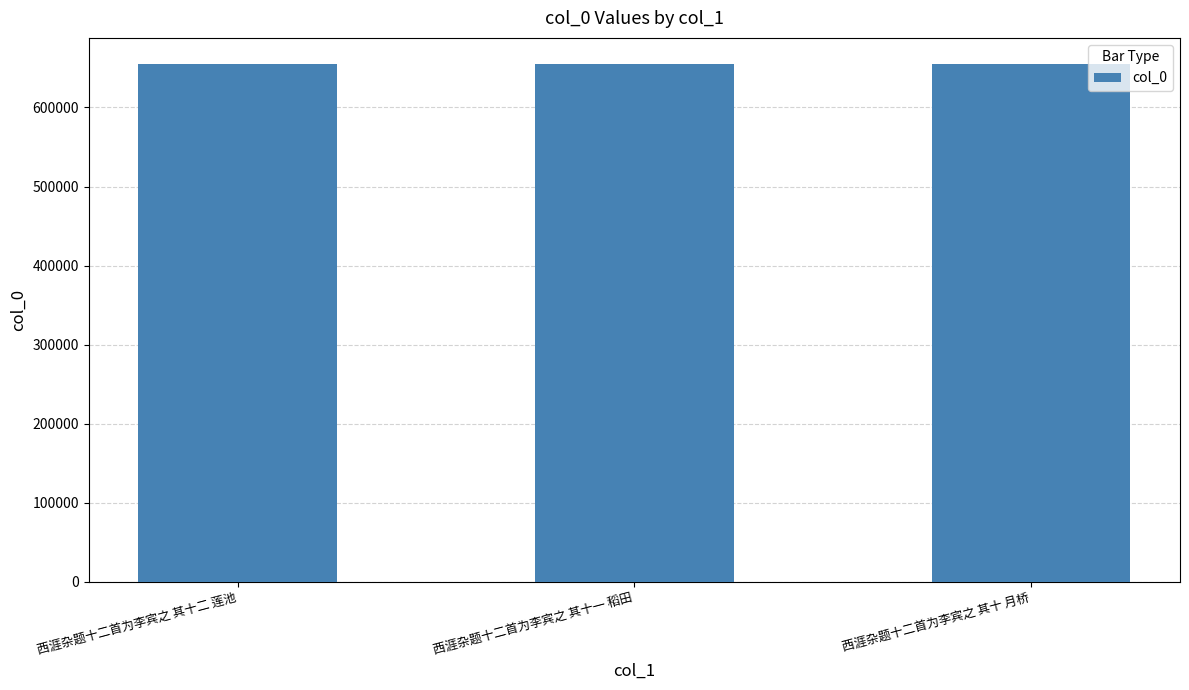

Approximately how many times larger is the value at 西涯杂题十二首为李宾之 其十 月桥 compared to 西涯杂题十二首为李宾之 其十一 稻田?

1.0